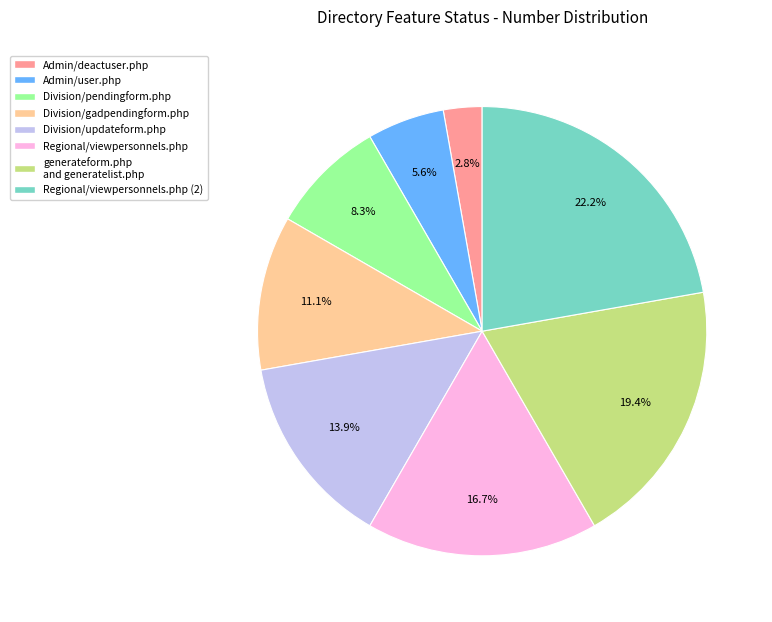

To the nearest percent, what portion does Regional/viewpersonnels.php (2) represent?

22%